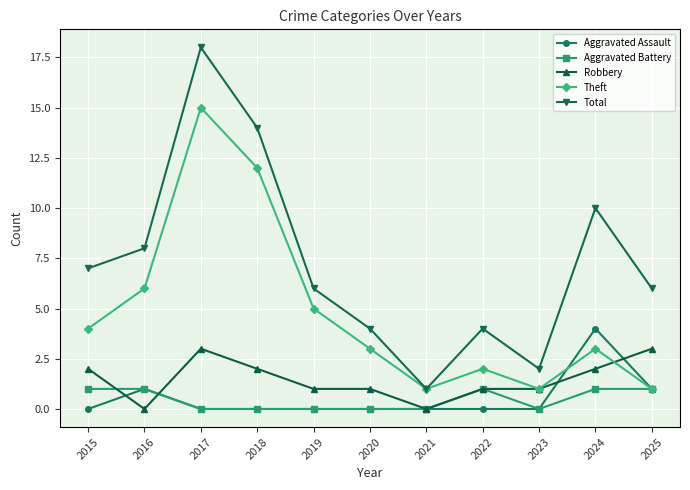

The value of Total at 2025 is 6. True or false?

True